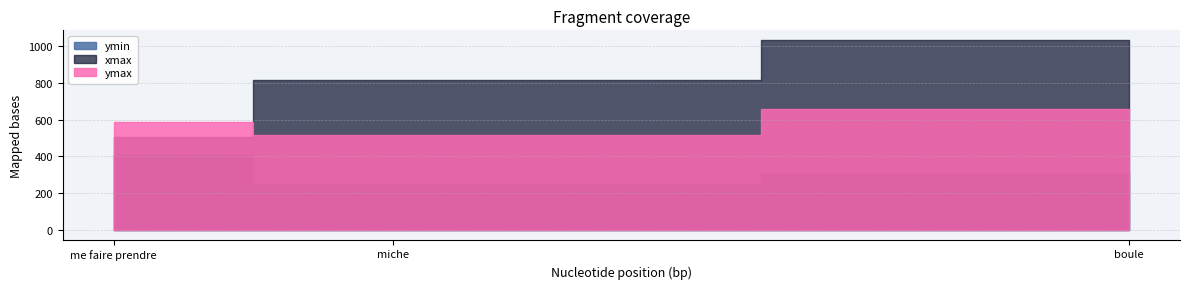

At which category does the chart reach its peak across all series?

boule